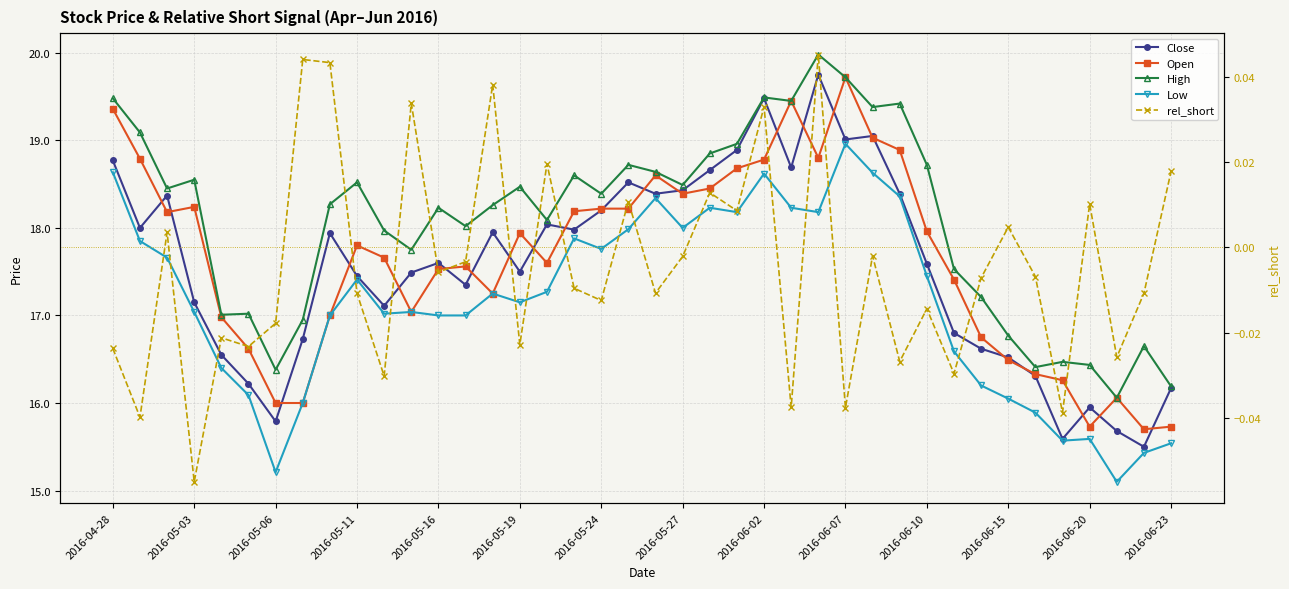

The High series shows 32.1 at 2016-05-19. True or false?

False